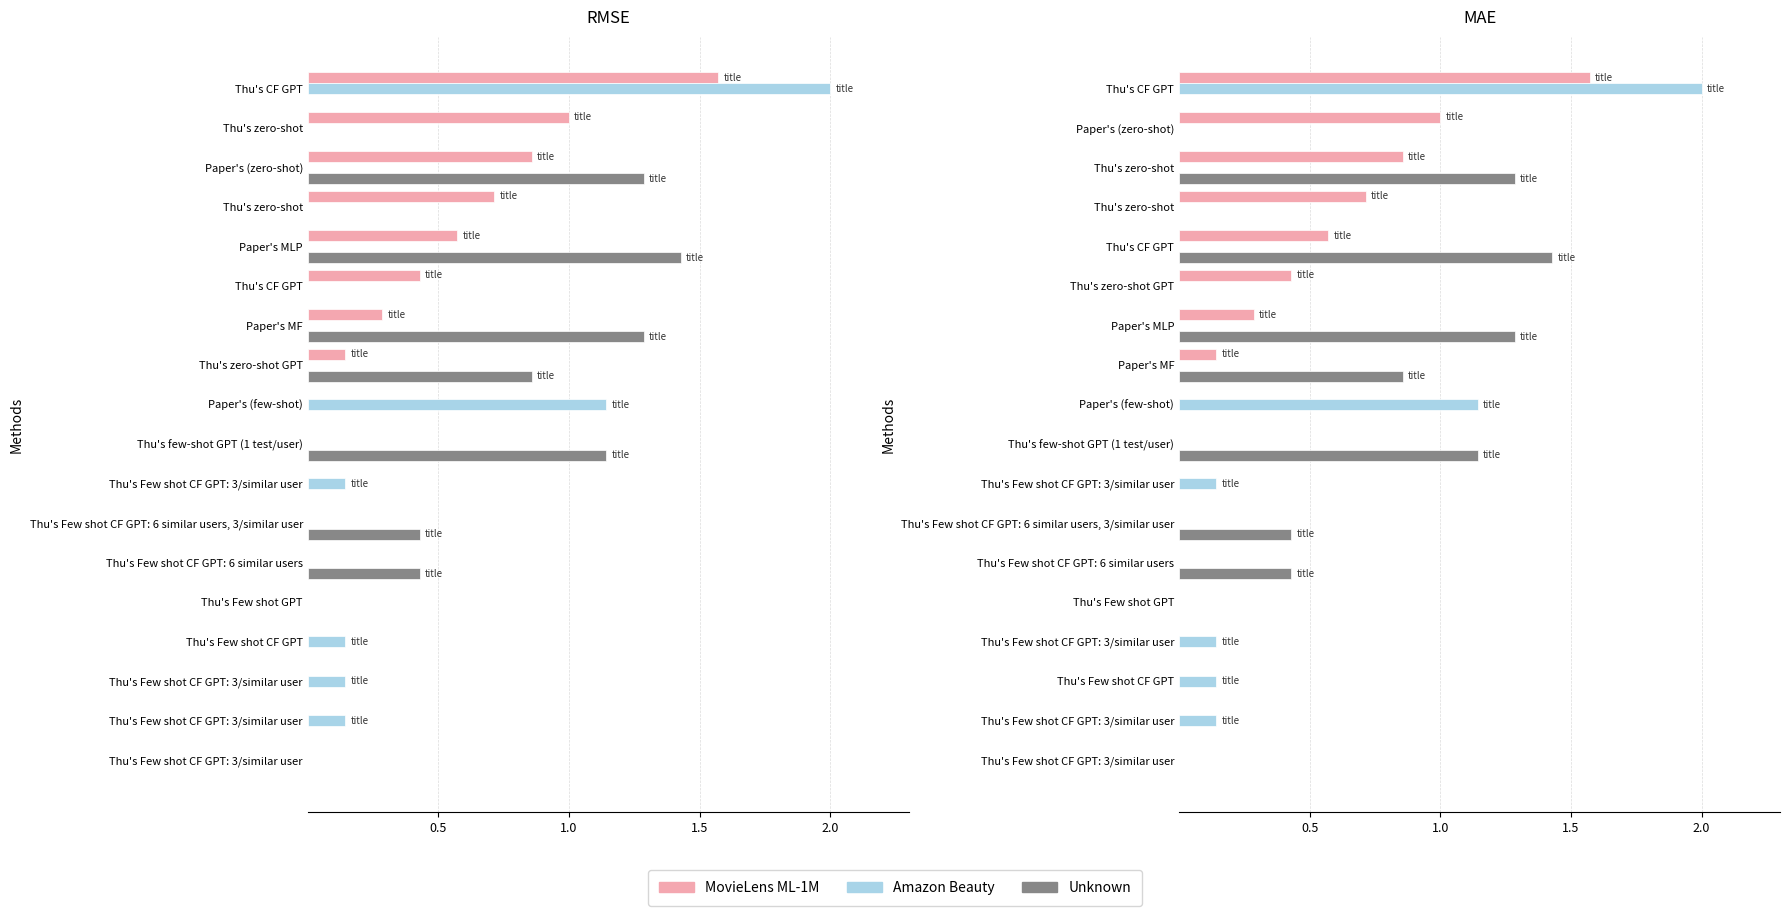

Are the bars grouped side by side (vs. stacked)?

Yes